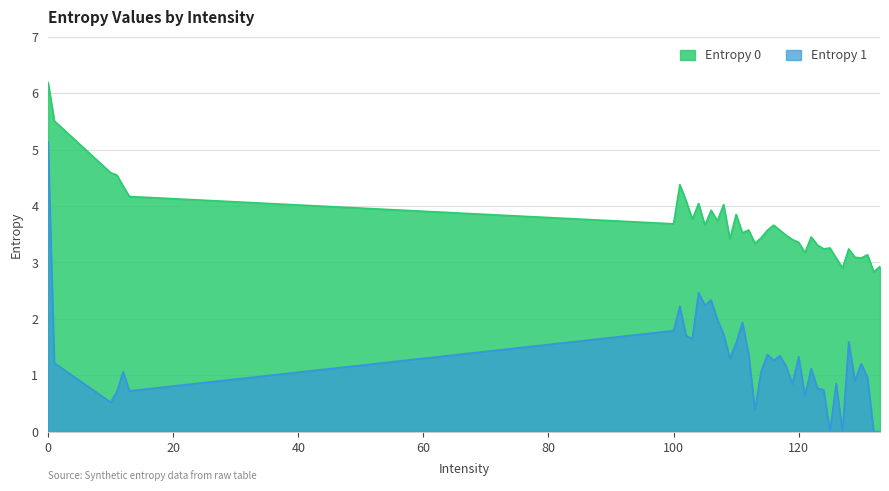

True or false: Entropy 0 and Entropy 1 cross at least once.

False